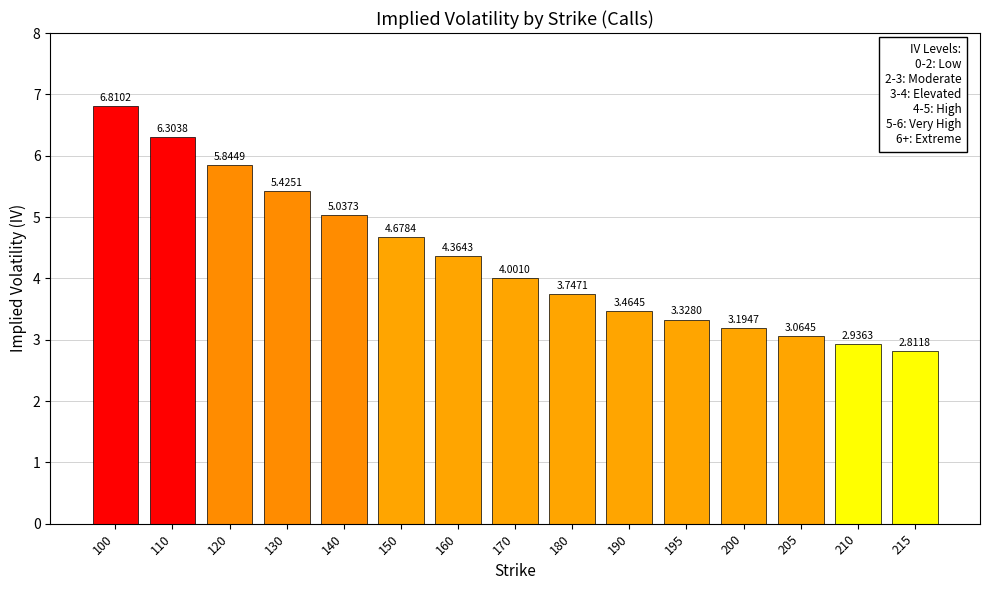

Are the bars horizontal?

No